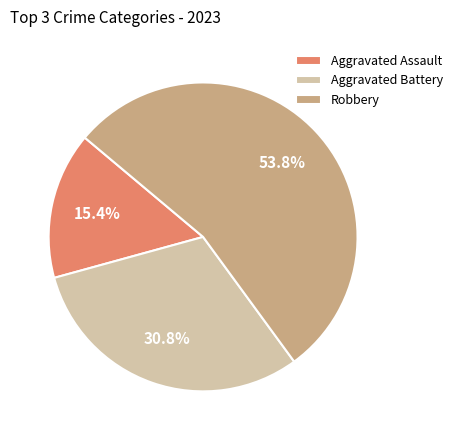

To the nearest percent, what is the difference between the Aggravated Assault and Robbery slice percentages?

38%